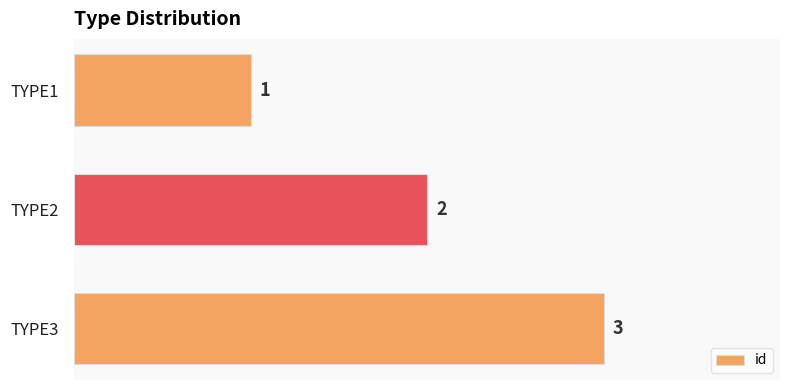

Approximately how many times larger is the value at TYPE2 compared to TYPE1?

2.0